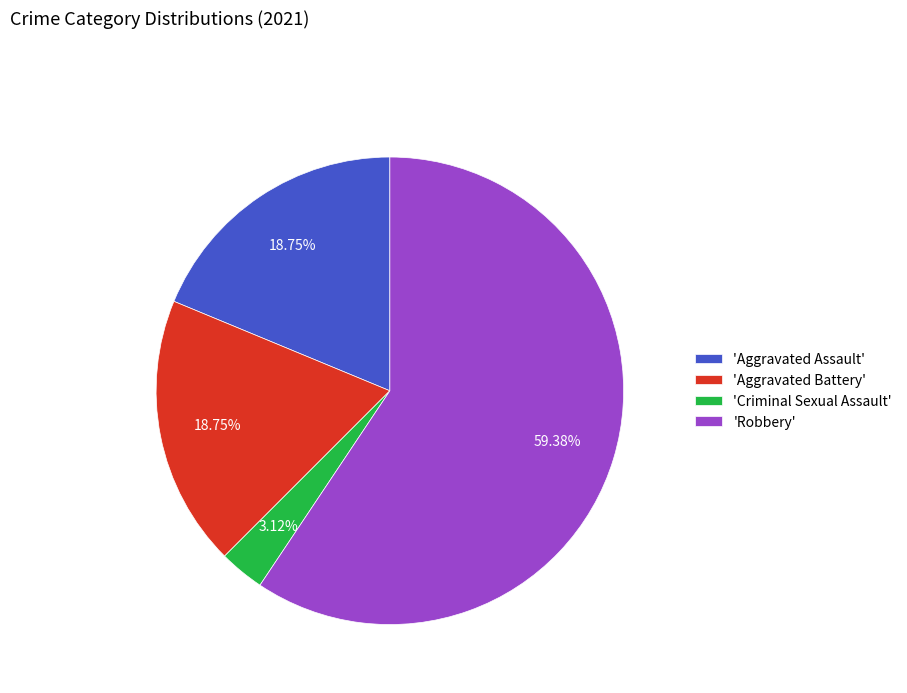

Do 'Aggravated Battery' and 'Criminal Sexual Assault' together represent more than half of the pie?

No